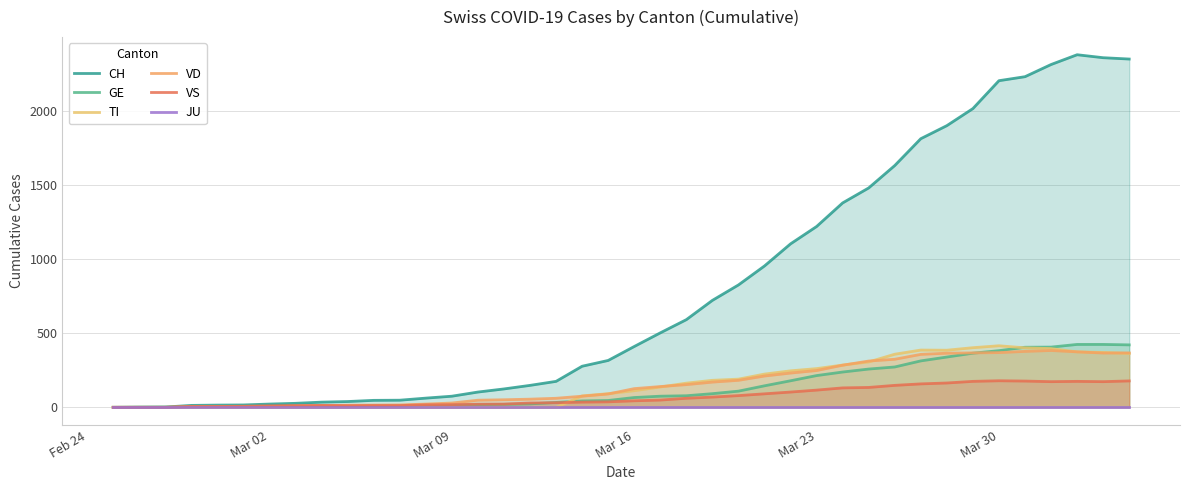

In TI, how many points are higher than both neighbors (excluding endpoints)?

2